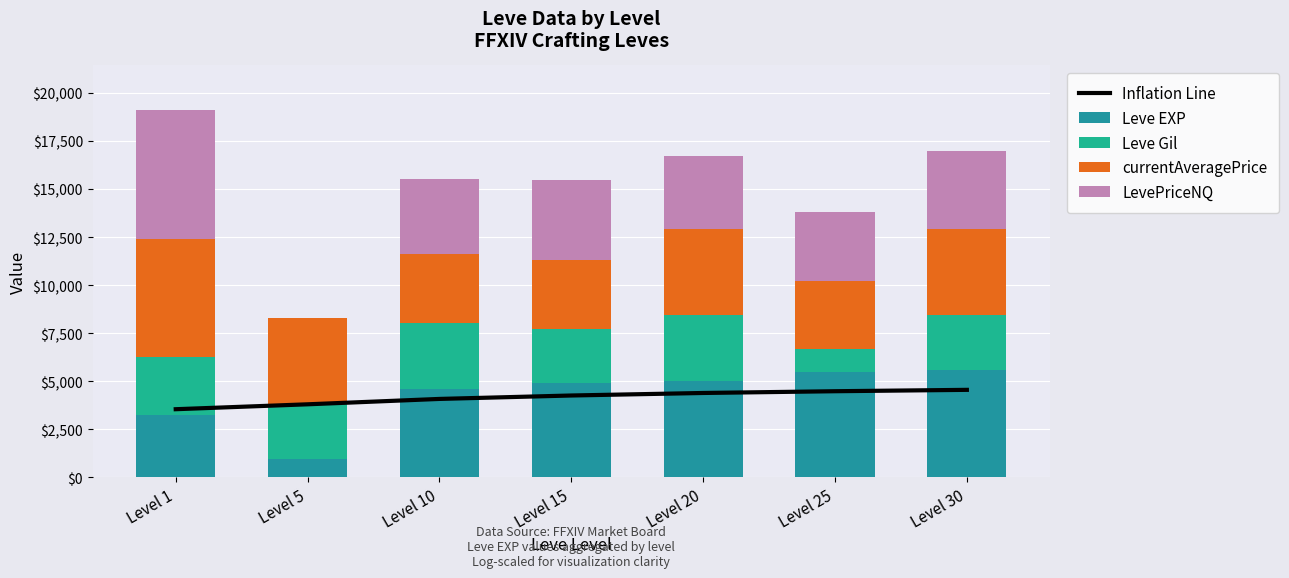

Where is Leve Gil nearest to the value 2324?

Level 15